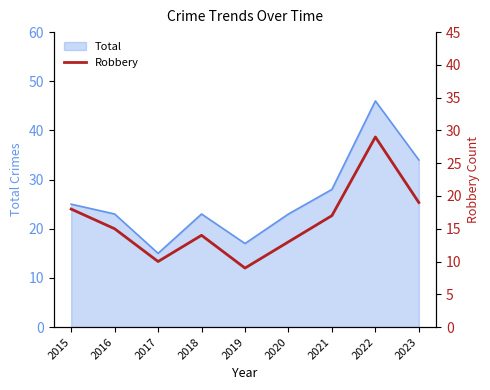

List the labels in order of value, largest first.

2022, 2023, 2015, 2021, 2016, 2018, 2020, 2017, 2019